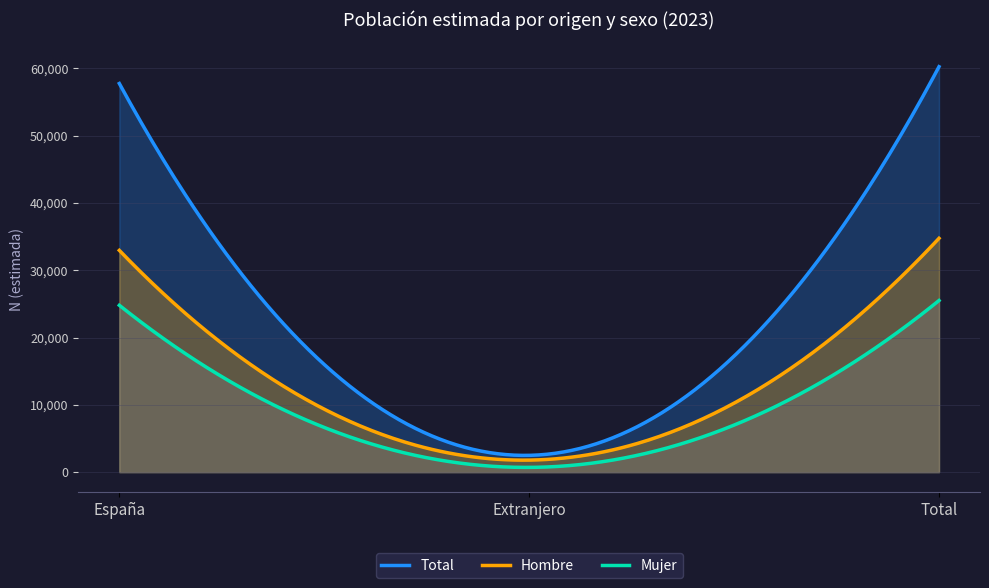

What is the label of the 3rd point from the left?

Total